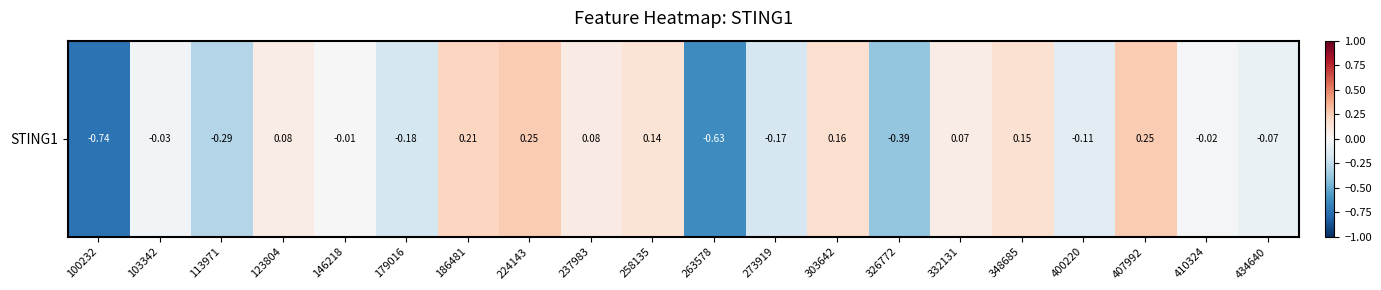

Reading left to right, list all the values displayed in this chart.

-0.7	-0.0	-0.3	0.1	-0.0	-0.2	0.2	0.3	0.1	0.1	-0.6	-0.2	0.2	-0.4	0.1	0.2	-0.1	0.2	-0.0	-0.1